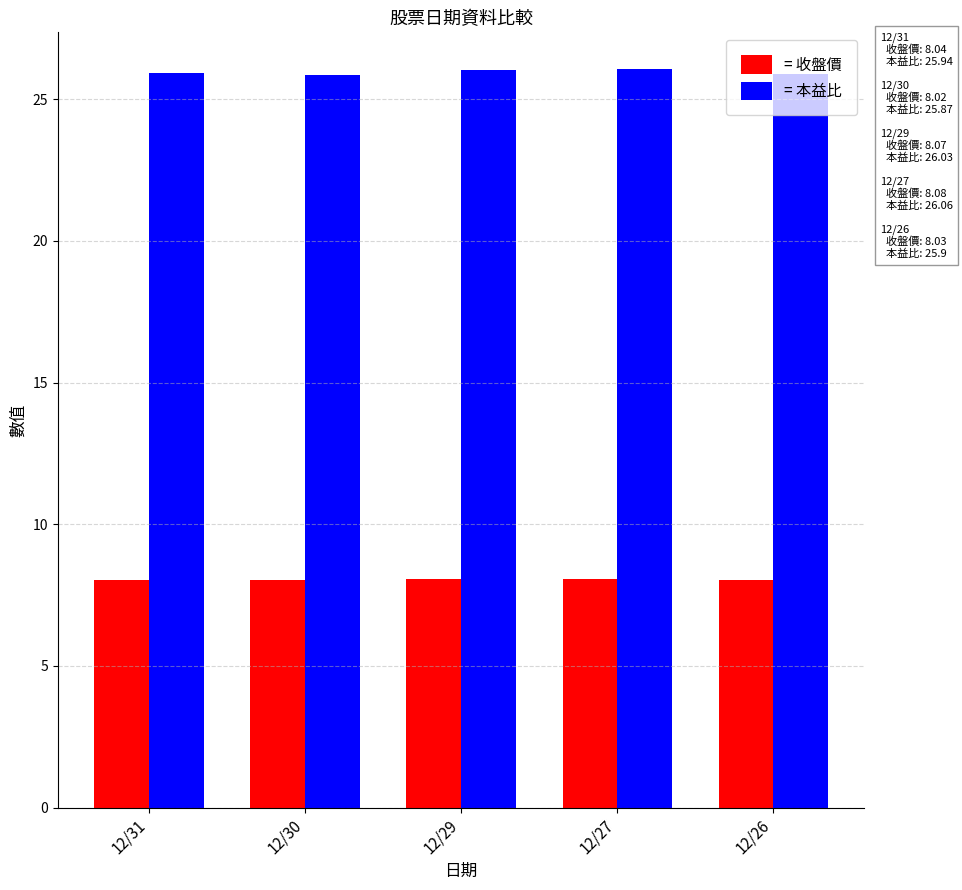

Which series has the largest total across all categories?

= 本益比